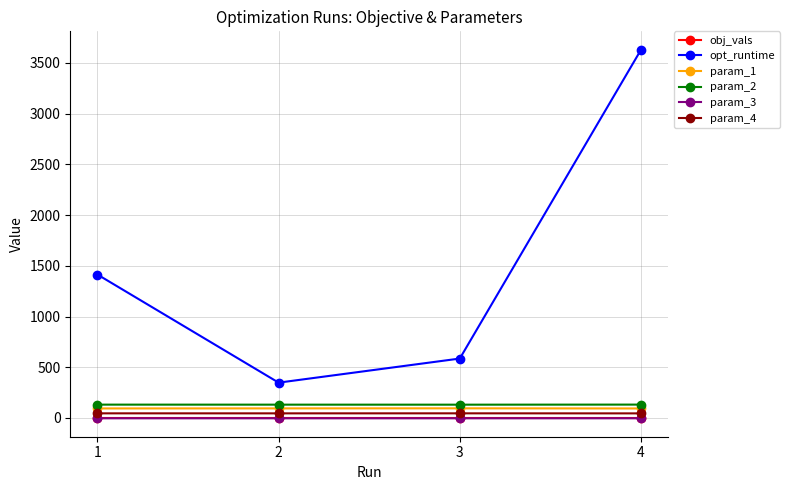

In param_3, how many points are lower than both neighbors (excluding endpoints)?

1